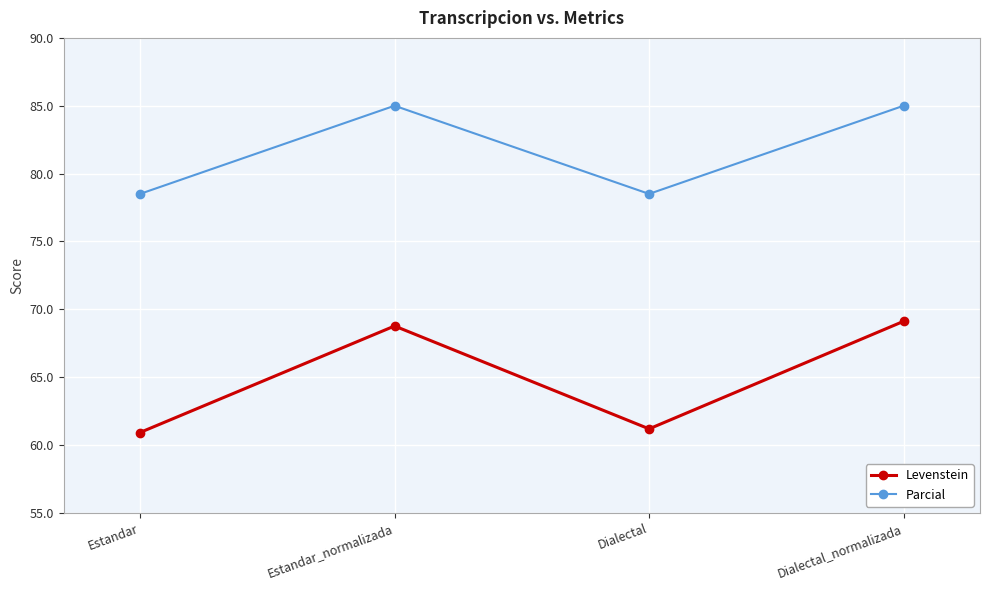

What is the total value across all series at Dialectal_normalizada?

154.1